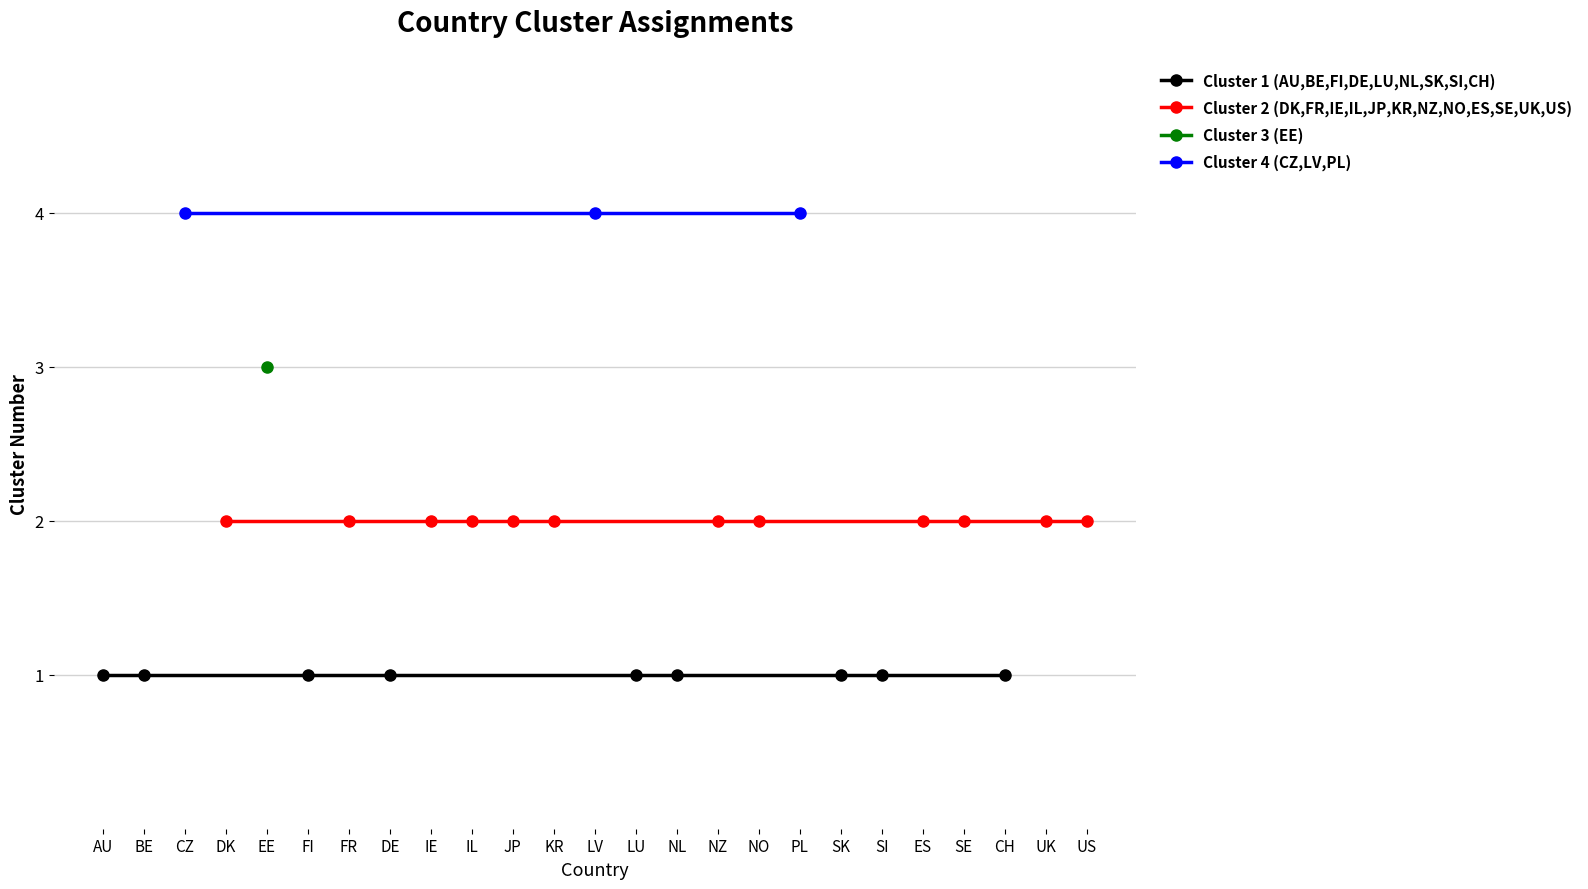

True or false: Cluster 1 (AU,BE,FI,DE,LU,NL,SK,SI,CH) and Cluster 2 (DK,FR,IE,IL,JP,KR,NZ,NO,ES,SE,UK,US) cross at least once.

False